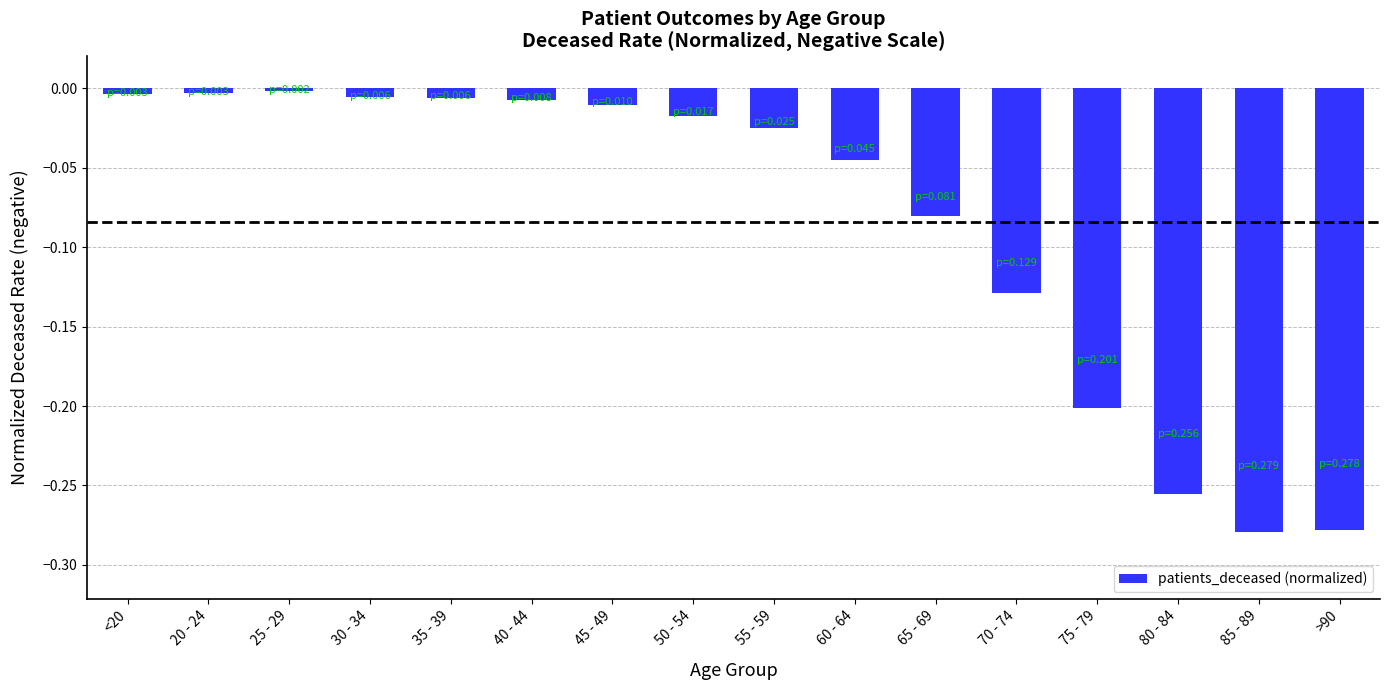

True or false: the data shows -0.5 at 85 - 89.

False